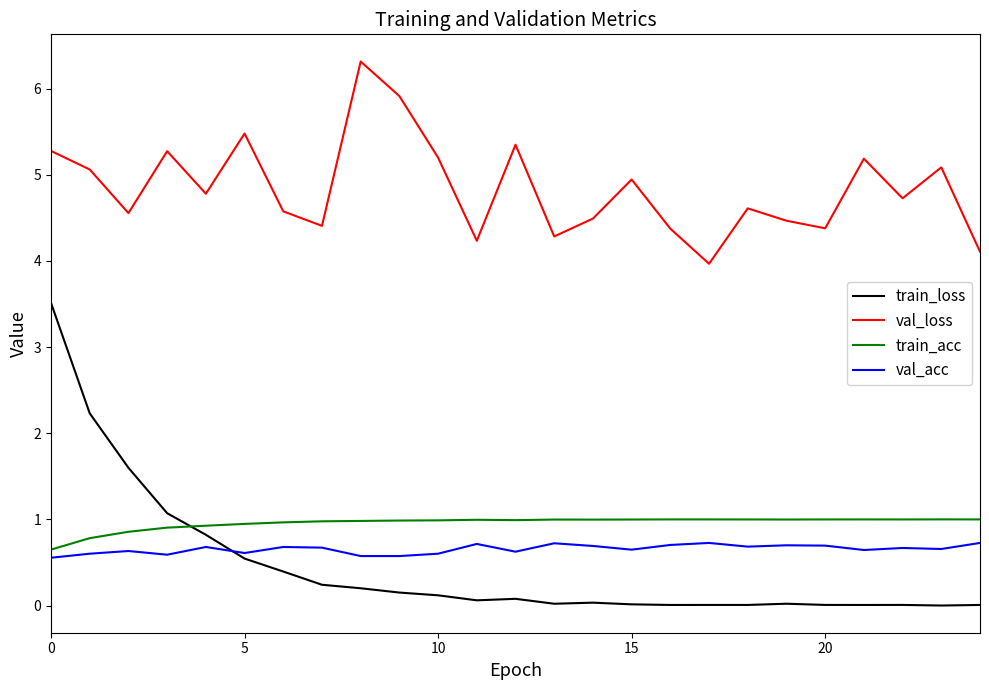

Which series has the largest range (max minus min)?

train_loss